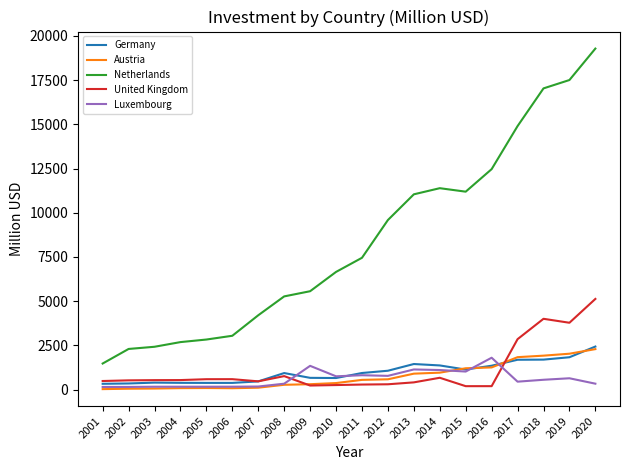

At which category is the sum across all series the highest?

2020